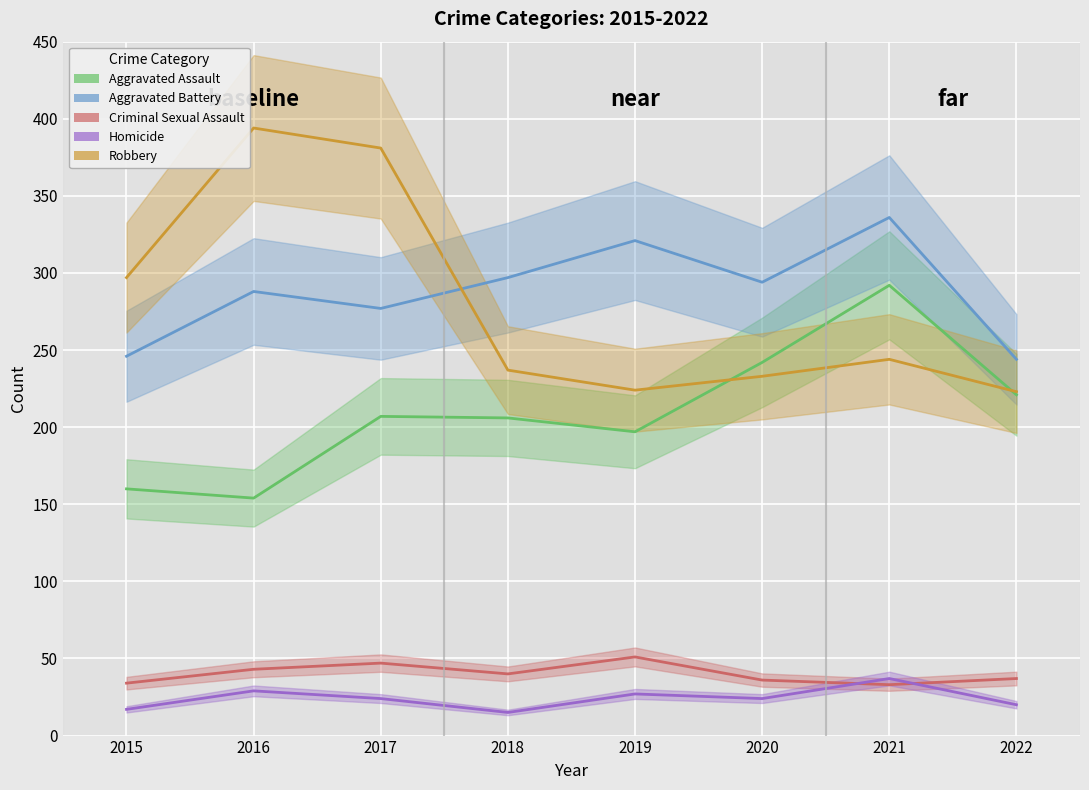

Which series changed the most between 2015 and 2019?

Aggravated Battery